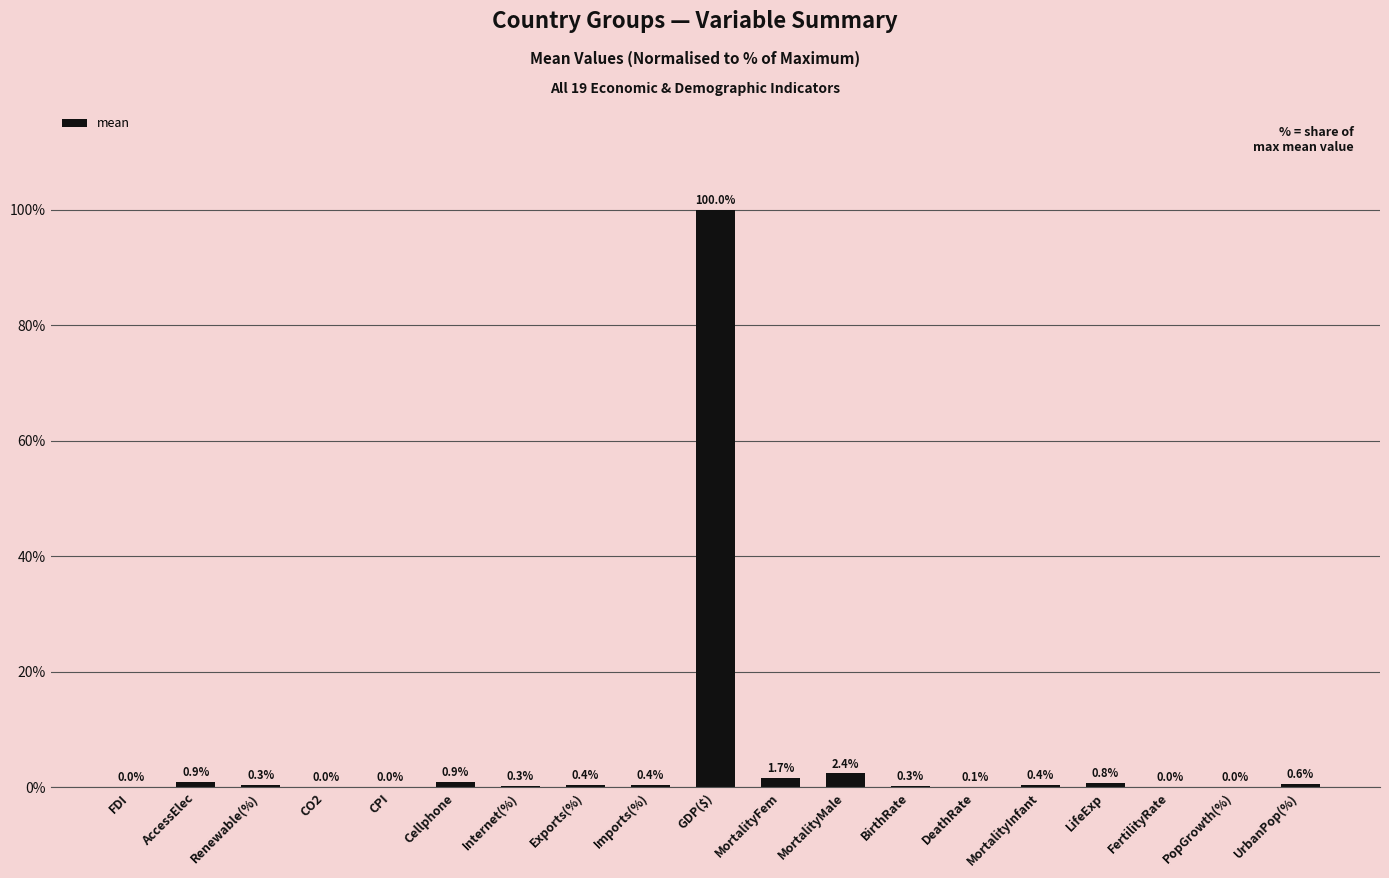

Which label corresponds to the largest value in the chart?

GDP($)